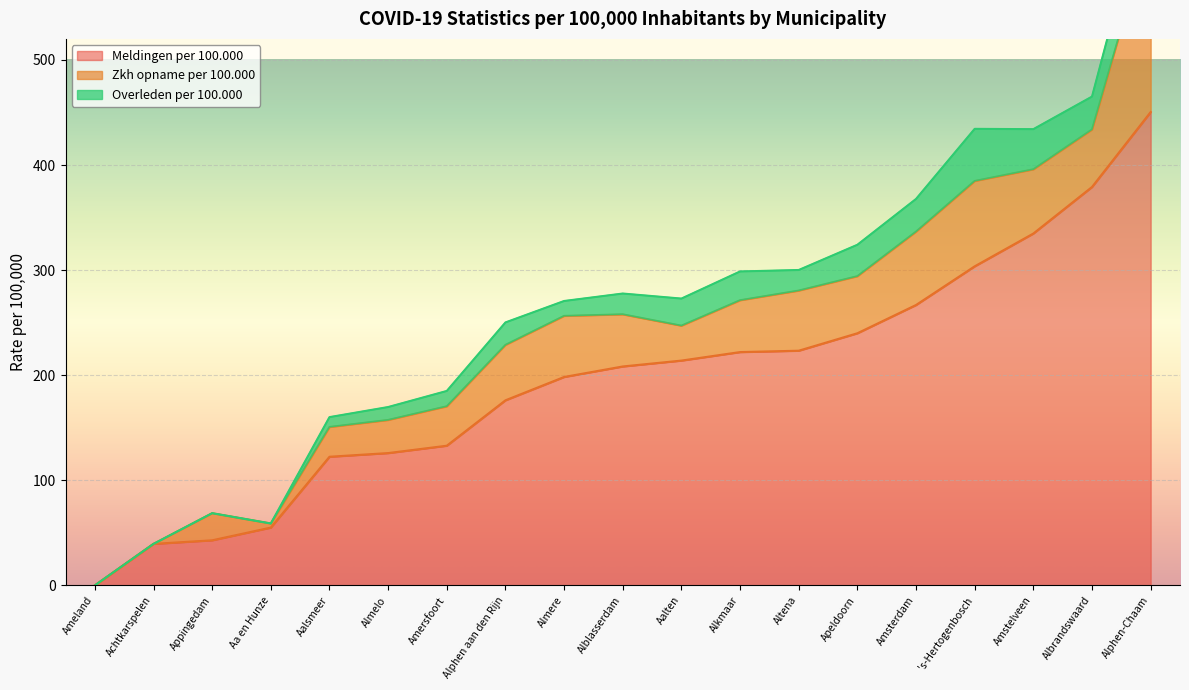

Reading right to left, list all the values displayed in this chart.

Meldingen per 100.000: Appingedam=42.9	Apeldoorn=239.9	Amsterdam=266.8	Amstelveen=334.8	Amersfoort=132.9	Ameland=0.0	Altena=223.3	Alphen-Chaam=450.4	Alphen aan den Rijn=176.1	Almere=198.3	Almelo=125.9	Alkmaar=222.0	Albrandswaard=379.1	Alblasserdam=208.3	Achtkarspelen=39.5	Aalten=213.9	Aalsmeer=122.4	Aa en Hunze=55.0	's-Hertogenbosch=303.6
Zkh opname per 100.000: Appingedam=25.8	Apeldoorn=54.3	Amsterdam=69.8	Amstelveen=61.1	Amersfoort=37.5	Ameland=0.0	Altena=57.2	Alphen-Chaam=176.2	Alphen aan den Rijn=52.7	Almere=58.1	Almelo=31.5	Alkmaar=49.3	Albrandswaard=54.7	Alblasserdam=49.6	Achtkarspelen=0.0	Aalten=33.2	Aalsmeer=28.3	Aa en Hunze=3.9	's-Hertogenbosch=81.2
Overleden per 100.000: Appingedam=0.0	Apeldoorn=29.9	Amsterdam=31.1	Amstelveen=38.2	Amersfoort=14.6	Ameland=0.0	Altena=19.6	Alphen-Chaam=49.0	Alphen aan den Rijn=21.4	Almere=14.2	Almelo=12.3	Alkmaar=27.4	Albrandswaard=31.3	Alblasserdam=19.8	Achtkarspelen=0.0	Aalten=25.8	Aalsmeer=9.4	Aa en Hunze=0.0	's-Hertogenbosch=49.6